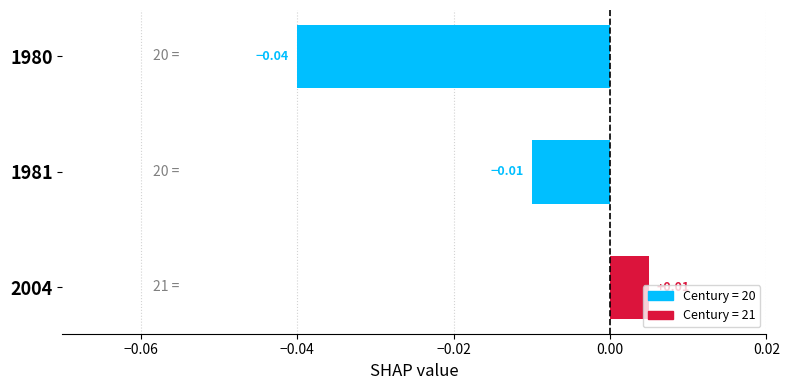

Which category has the highest value across all series?

2004